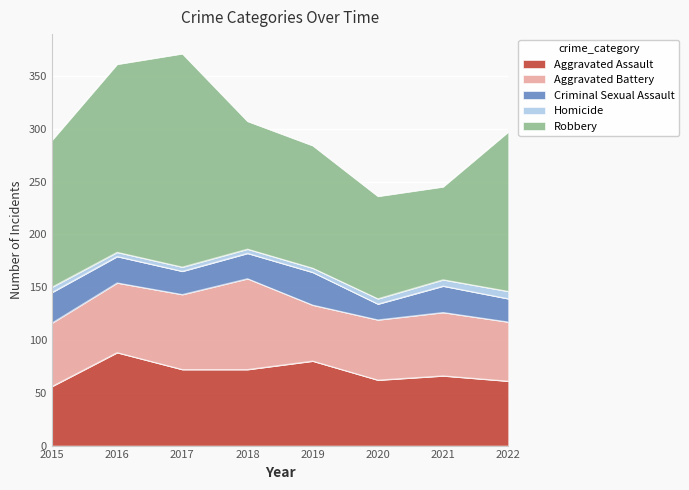

What is the sum of the Robbery values at 2021 and 2017?

290